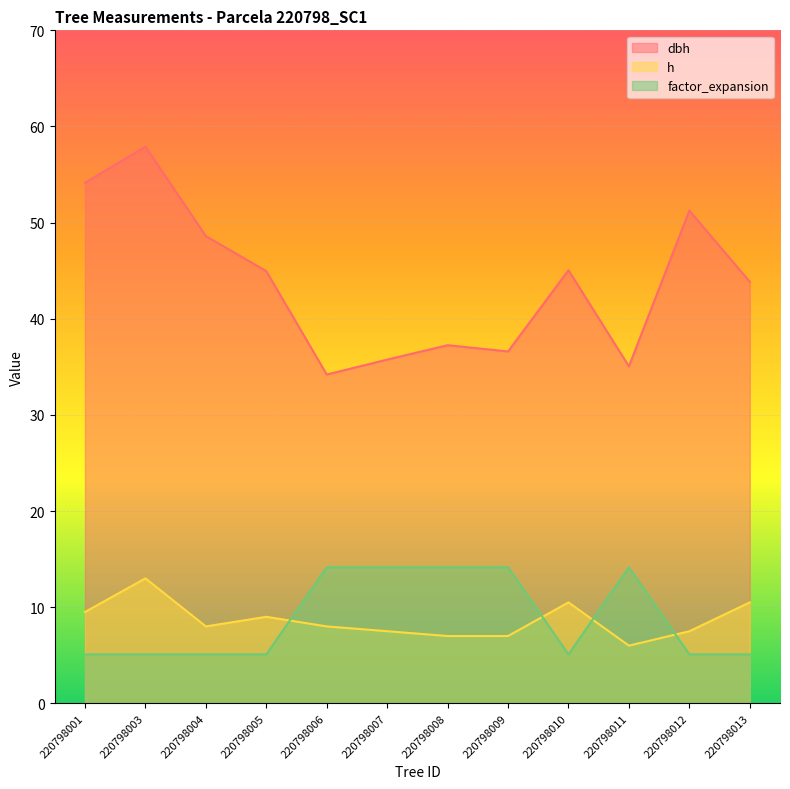

What are all the series names shown in the legend?

dbh, h, factor_expansion